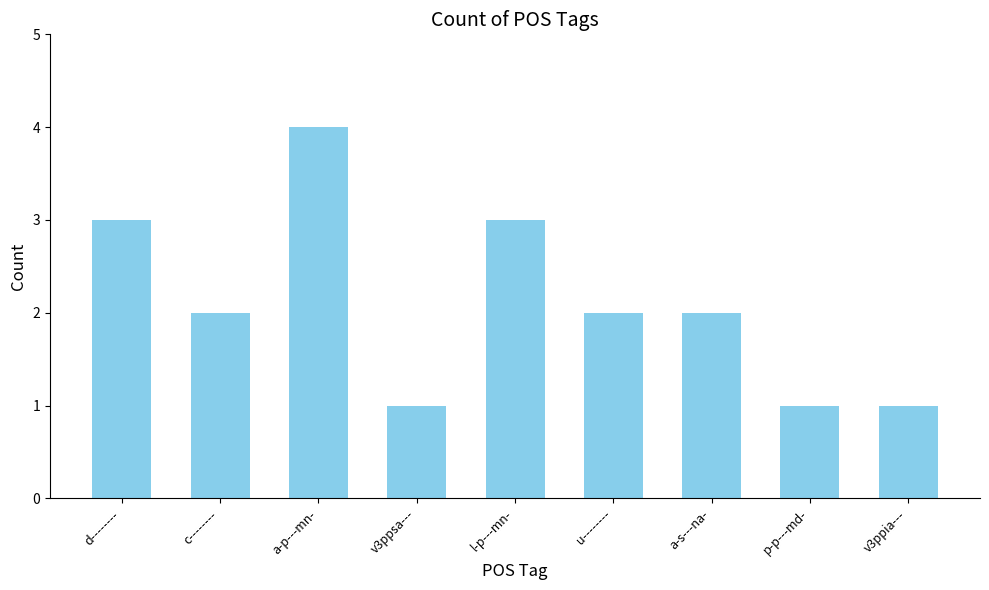

What is the average value?

2